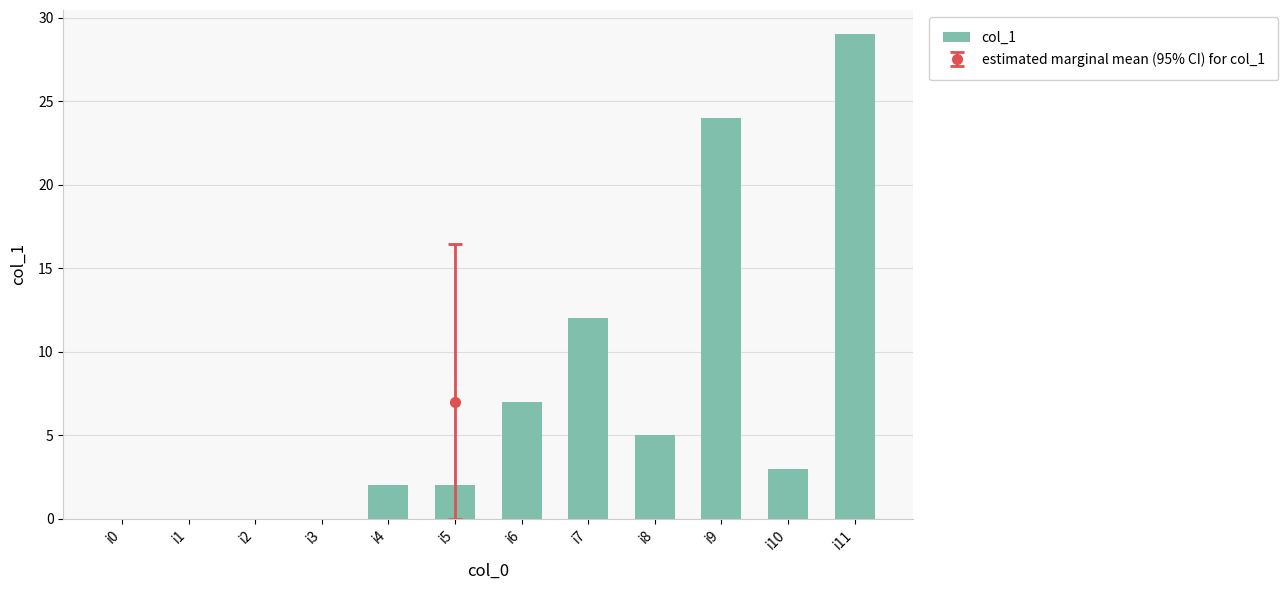

What is the greatest value displayed?

29